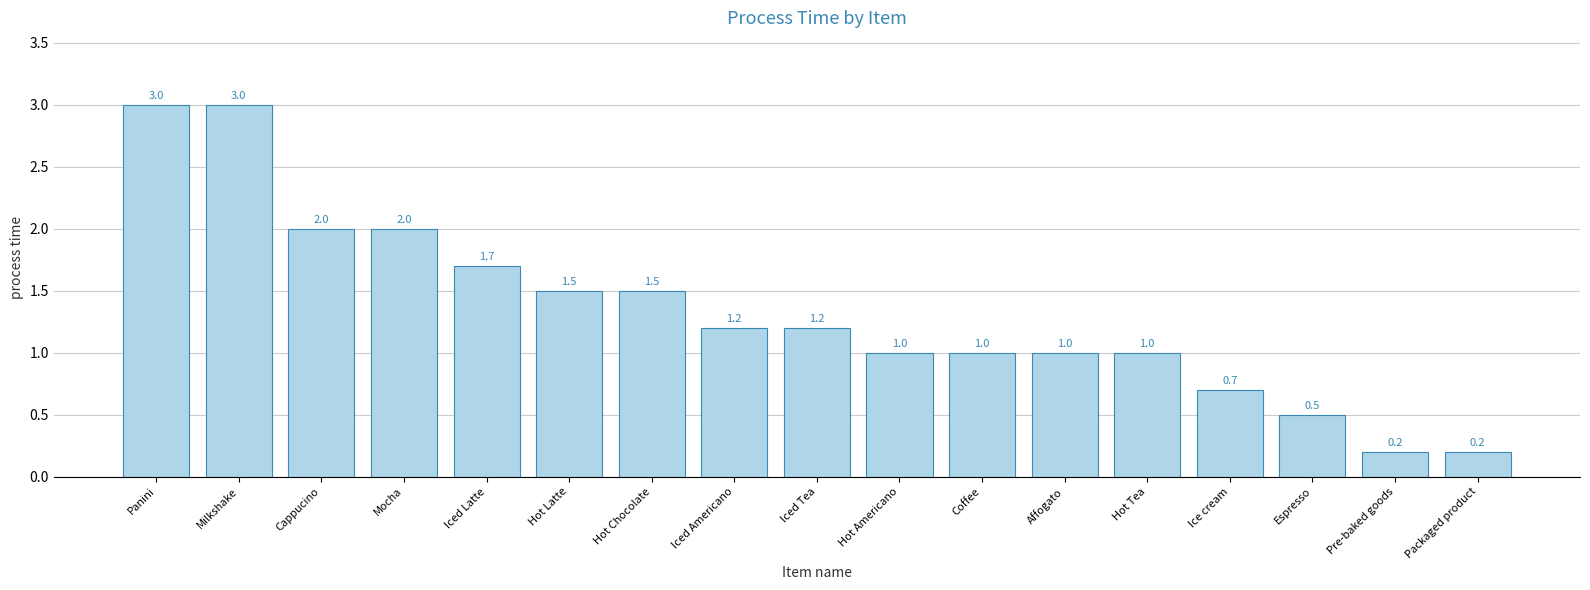

How many data points are less than 1?

4